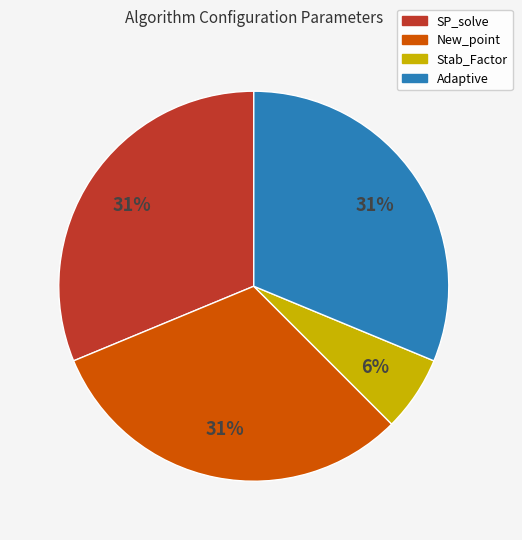

How many slices are in this pie chart?

4